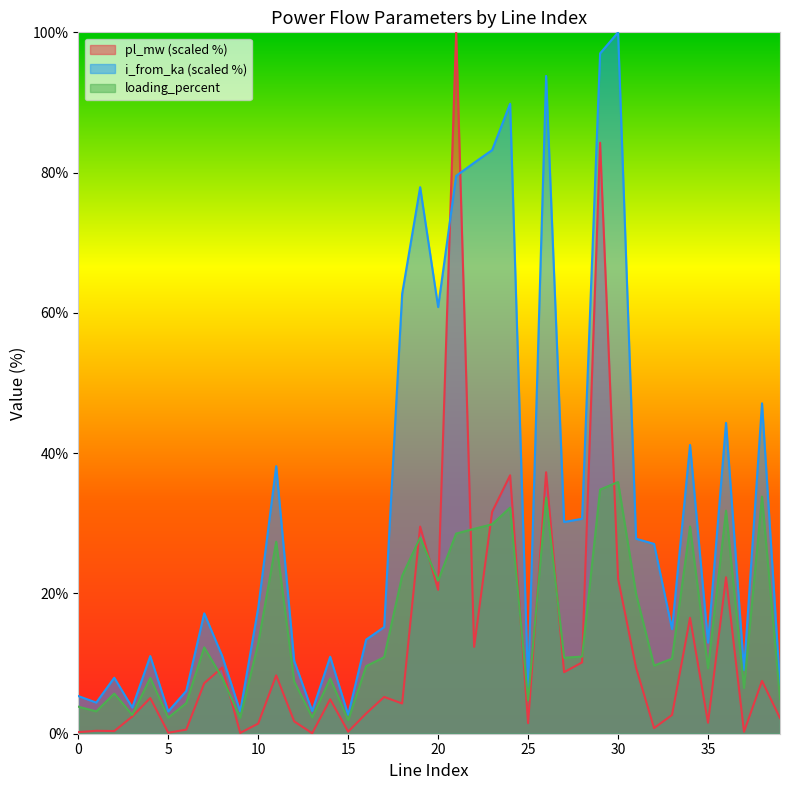

After their last crossing, which series has the higher values: loading_percent or pl_mw?

loading_percent